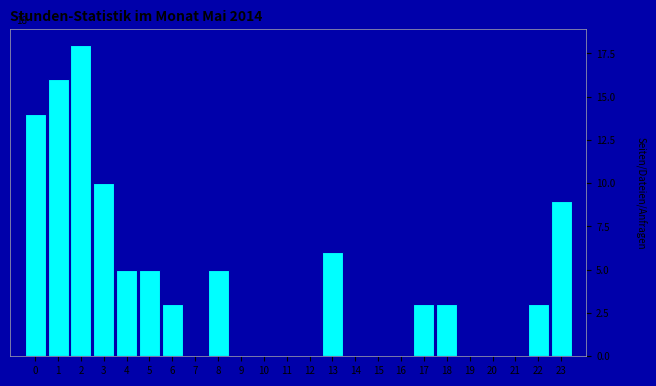

Reading left to right, extract all data points from this chart.

0=14	1=16	2=18	3=10	4=5	5=5	6=3	7=0	8=5	9=0	10=0	11=0	12=0	13=6	14=0	15=0	16=0	17=3	18=3	19=0	20=0	21=0	22=3	23=9